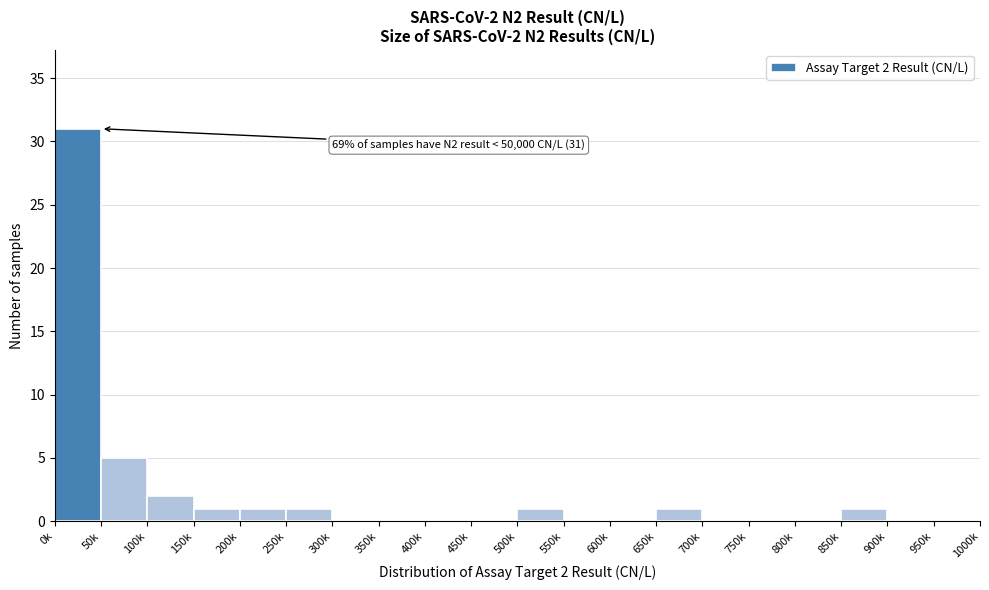

Reading left to right, list all the values displayed in this chart.

0k=31	50k=5	100k=2	150k=1	200k=1	250k=1	300k=0	350k=0	400k=0	450k=0	500k=1	550k=0	600k=0	650k=1	700k=0	750k=0	800k=0	850k=1	900k=0	950k=0